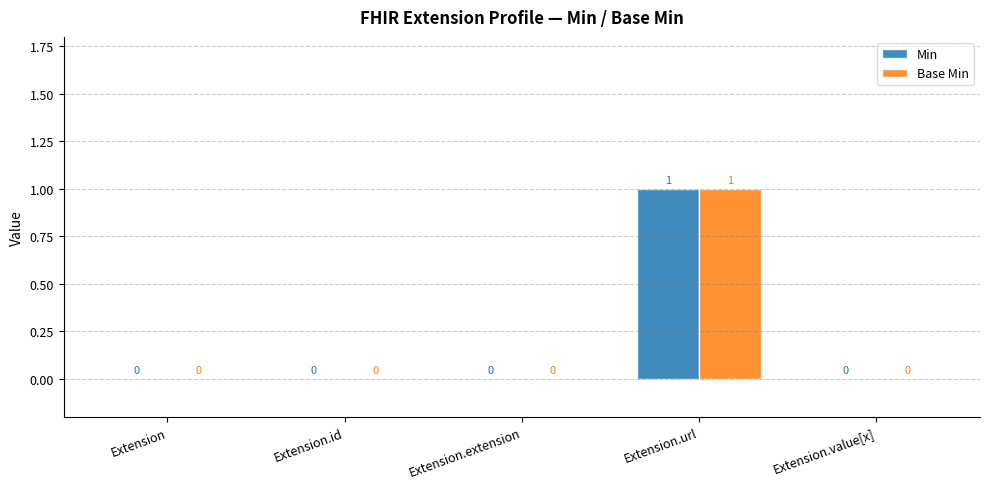

Is it true that Min equals 0 at Extension.value[x]?

True